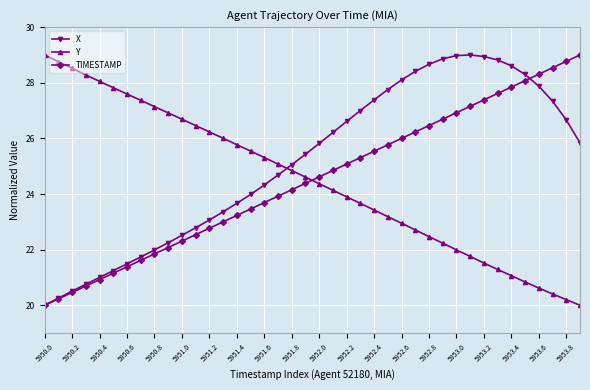

What is the value of the TIMESTAMP point at the 33rd from the left?

27.4